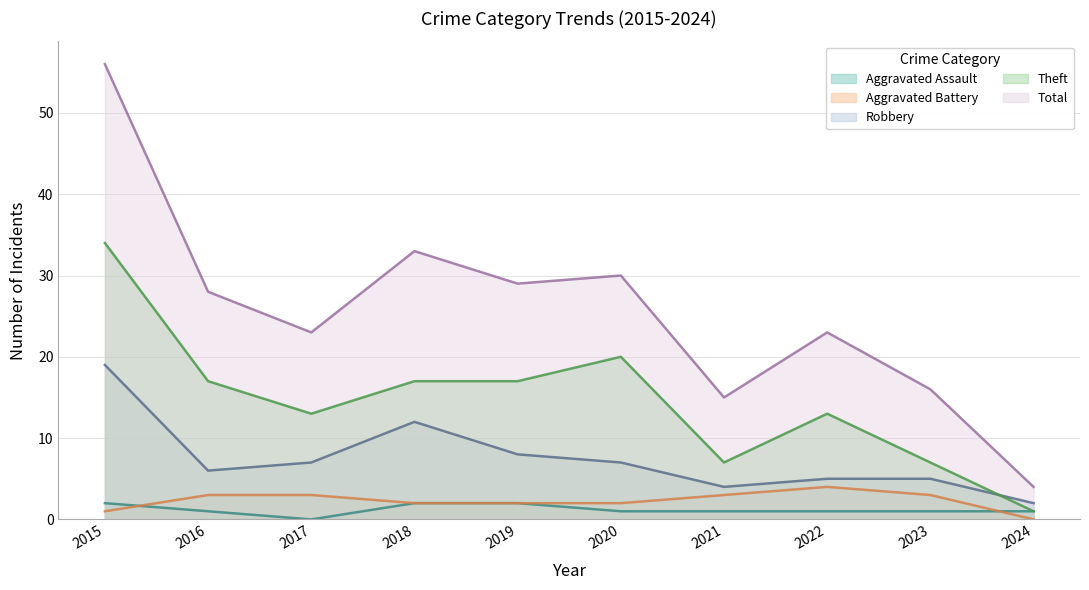

At which category is the sum across all series the highest?

2015